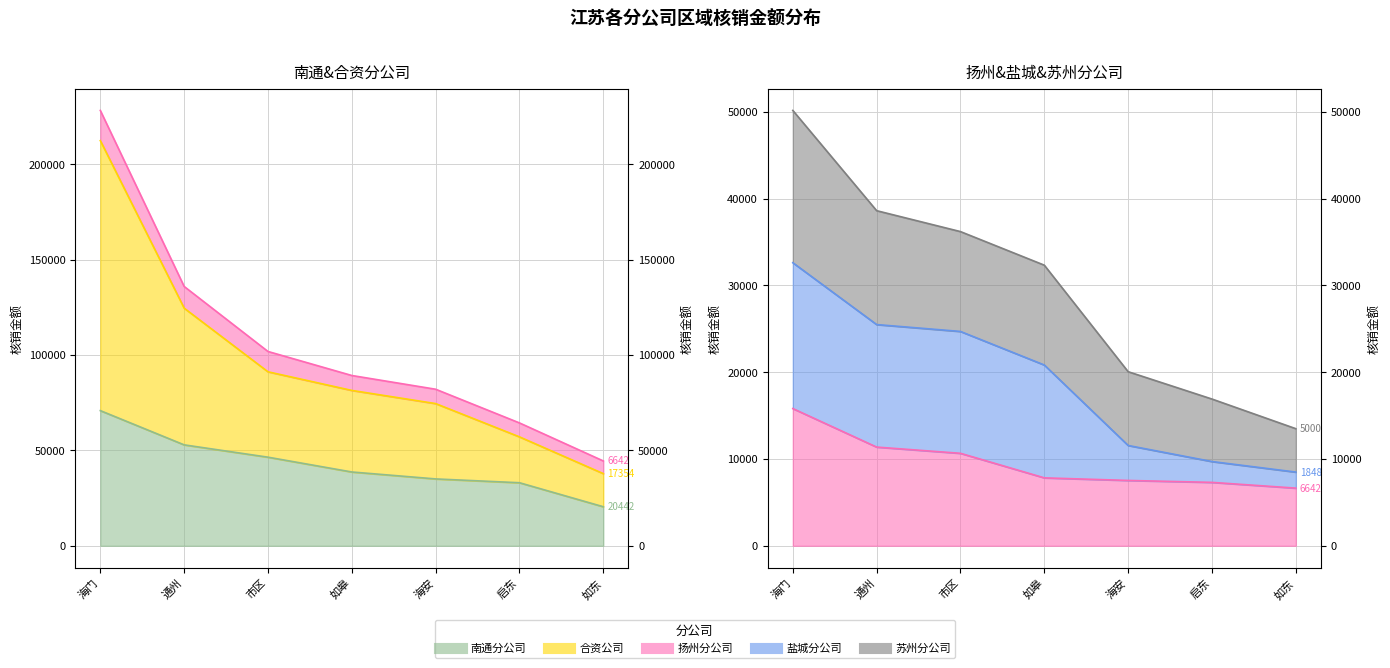

True or false: 合资公司 and 扬州分公司 intersect in this chart.

False